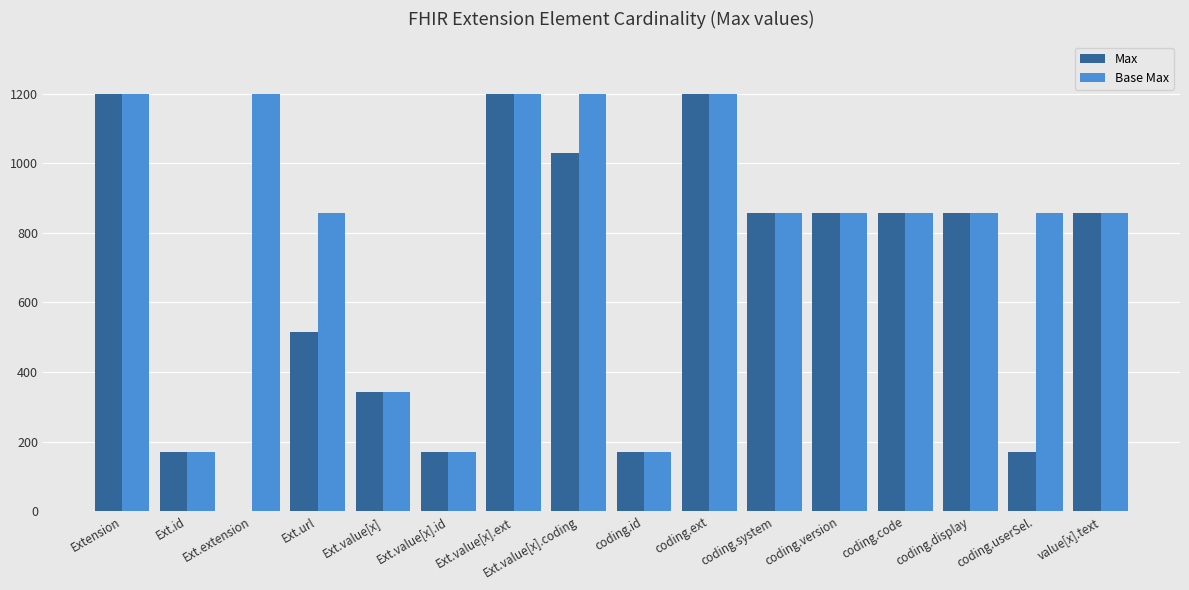

The Max series shows 290 at coding.id. True or false?

False